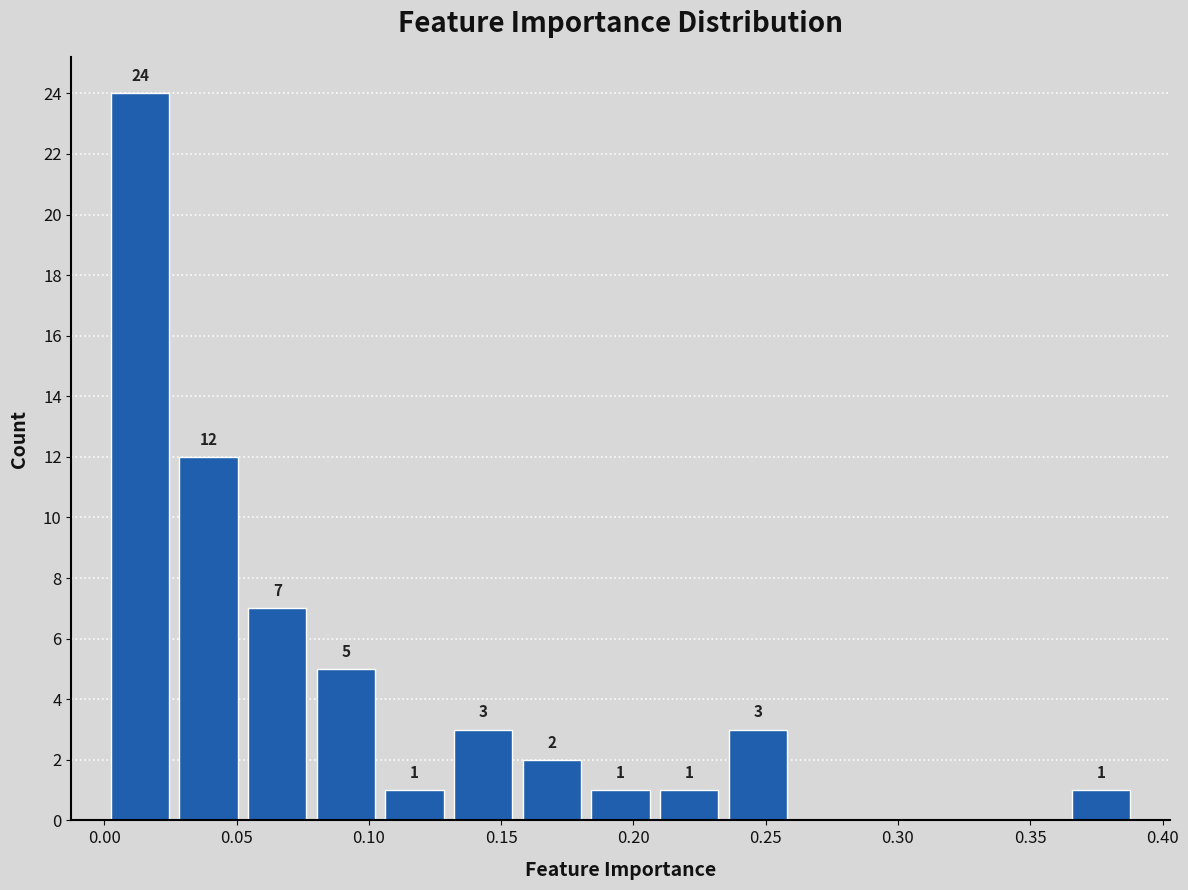

Over which range of the x-axis is the bar tallest?

0.000 to 0.025